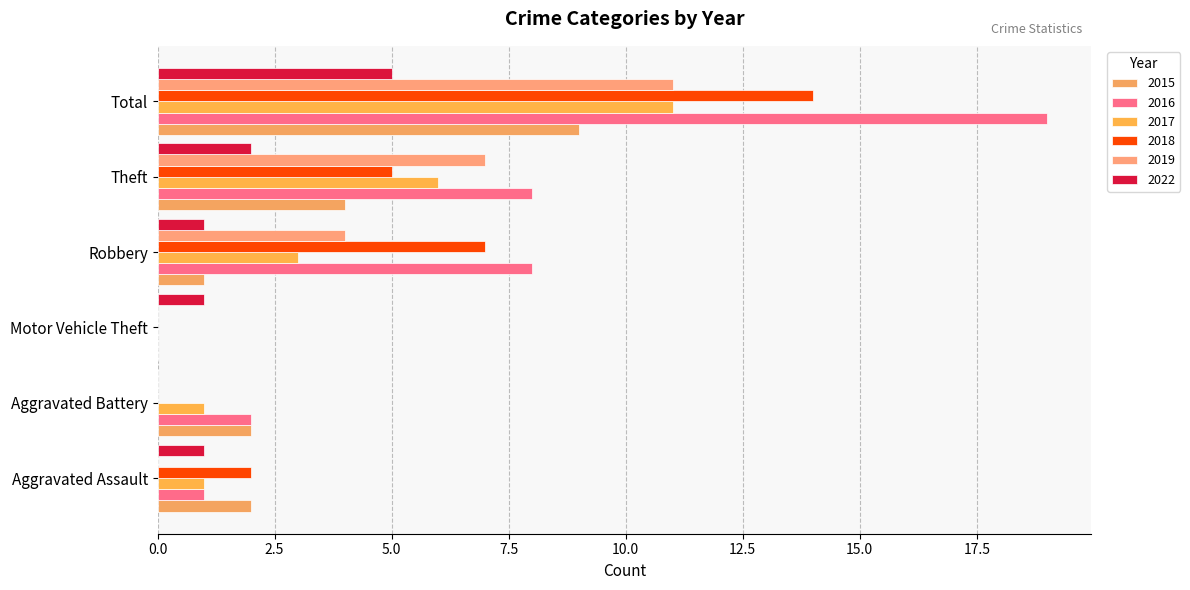

At which category is the sum across all series the highest?

Total